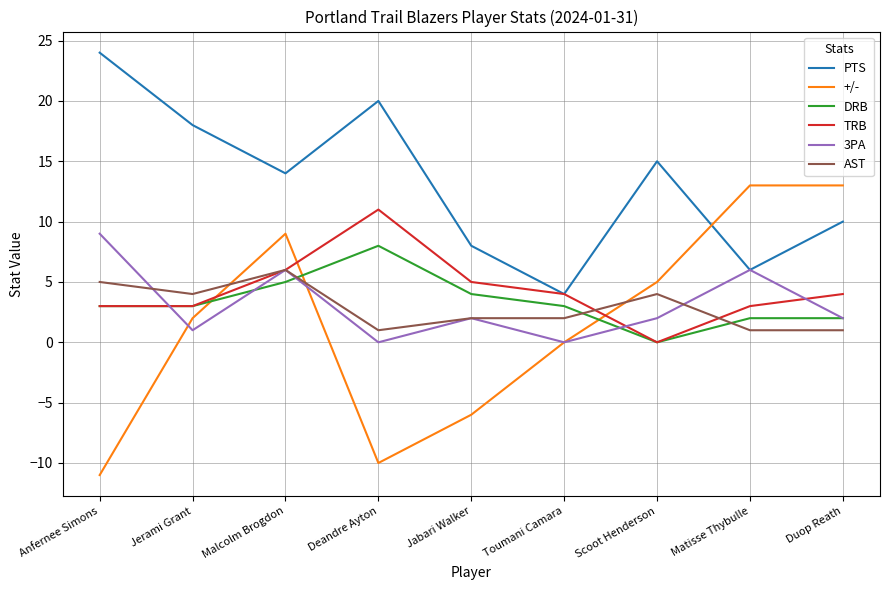

Reading right to left, what are all the values shown in this chart?

PTS: Duop Reath=10	Matisse Thybulle=6	Scoot Henderson=15	Toumani Camara=4	Jabari Walker=8	Deandre Ayton=20	Malcolm Brogdon=14	Jerami Grant=18	Anfernee Simons=24
+/-: Duop Reath=13	Matisse Thybulle=13	Scoot Henderson=5	Toumani Camara=0	Jabari Walker=-6	Deandre Ayton=-10	Malcolm Brogdon=9	Jerami Grant=2	Anfernee Simons=-11
DRB: Duop Reath=2	Matisse Thybulle=2	Scoot Henderson=0	Toumani Camara=3	Jabari Walker=4	Deandre Ayton=8	Malcolm Brogdon=5	Jerami Grant=3	Anfernee Simons=3
TRB: Duop Reath=4	Matisse Thybulle=3	Scoot Henderson=0	Toumani Camara=4	Jabari Walker=5	Deandre Ayton=11	Malcolm Brogdon=6	Jerami Grant=3	Anfernee Simons=3
3PA: Duop Reath=2	Matisse Thybulle=6	Scoot Henderson=2	Toumani Camara=0	Jabari Walker=2	Deandre Ayton=0	Malcolm Brogdon=6	Jerami Grant=1	Anfernee Simons=9
AST: Duop Reath=1	Matisse Thybulle=1	Scoot Henderson=4	Toumani Camara=2	Jabari Walker=2	Deandre Ayton=1	Malcolm Brogdon=6	Jerami Grant=4	Anfernee Simons=5